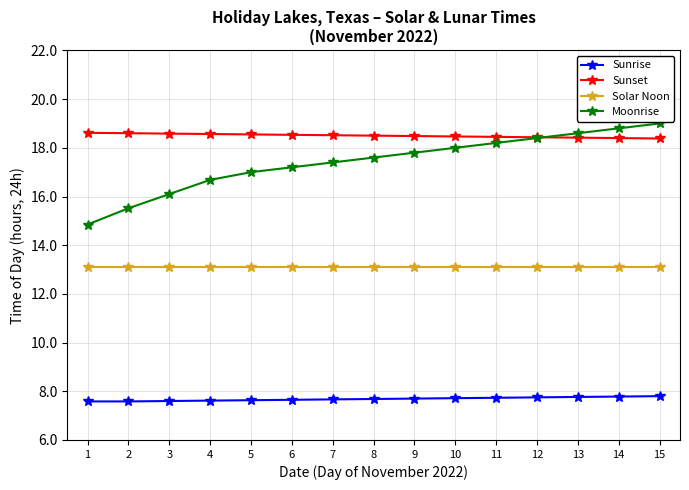

True or false: Solar Noon and Moonrise intersect in this chart.

False